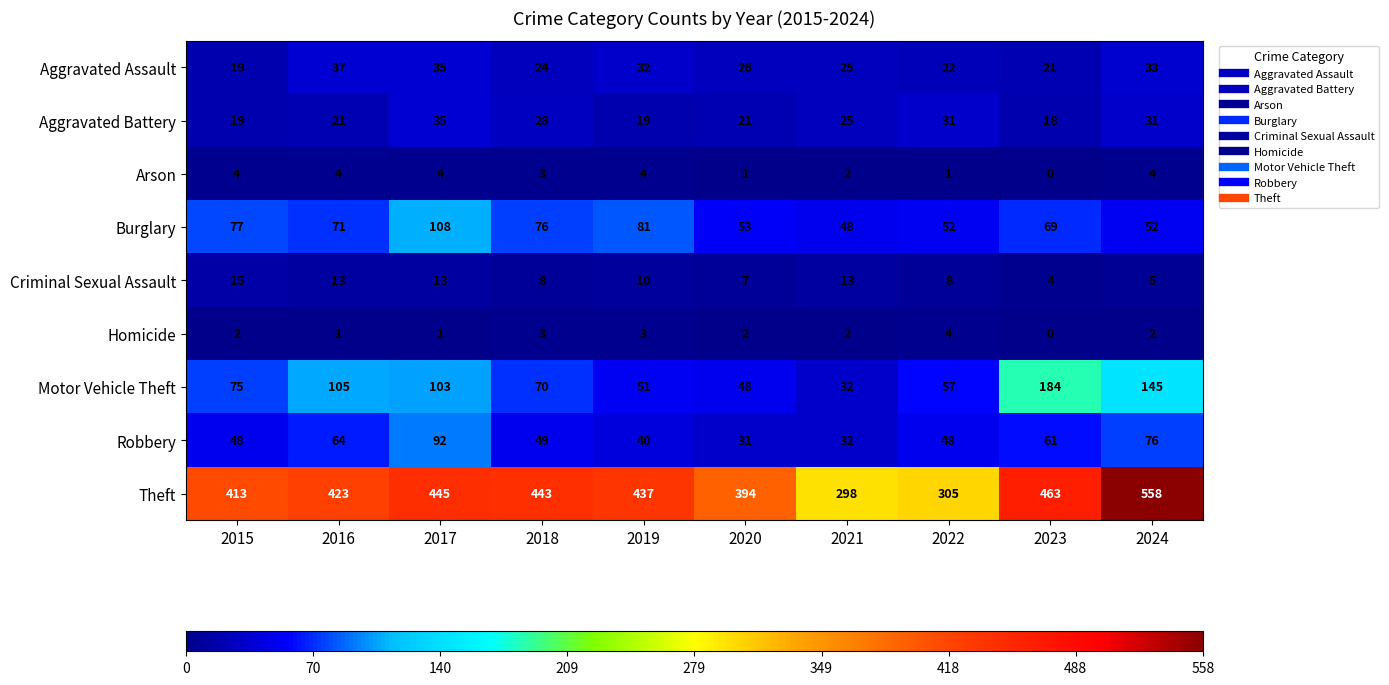

What is the maximum value shown in the chart?

558